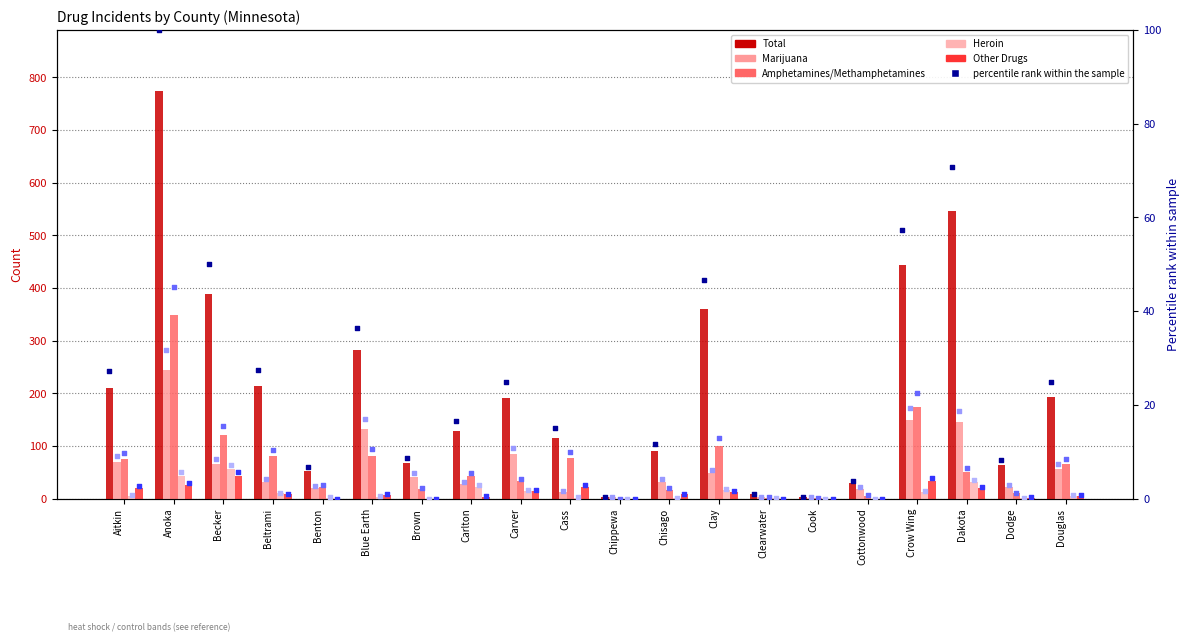

At which category is the sum across all series the highest?

Anoka